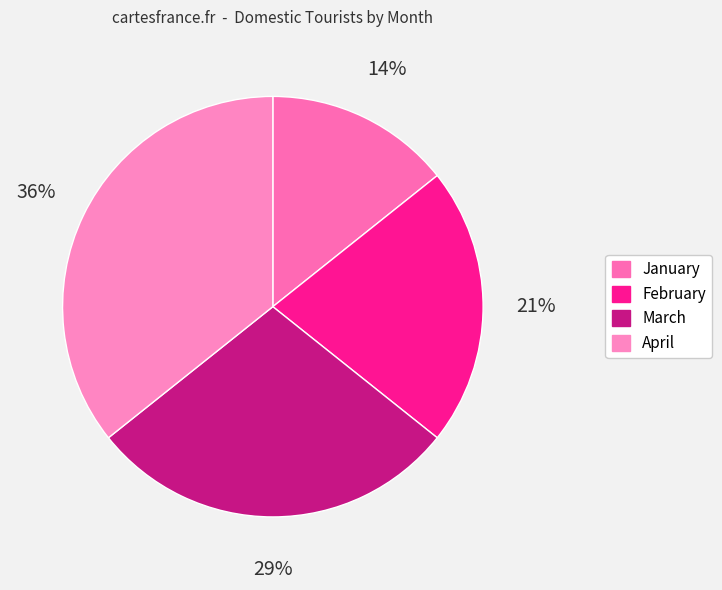

How many segments does this pie chart have?

4